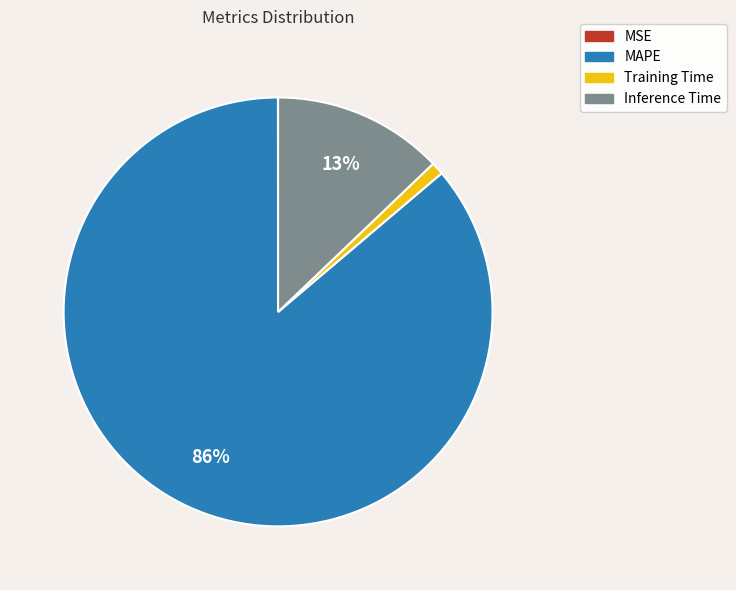

Is it true that Inference Time is 2% of the pie?

False